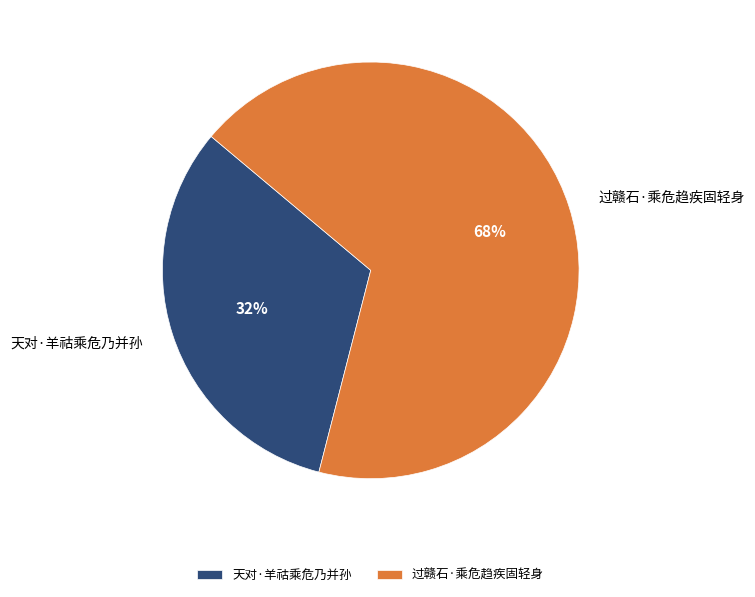

Which category accounts for the majority?

过赣石·乘危趋疾固轻身